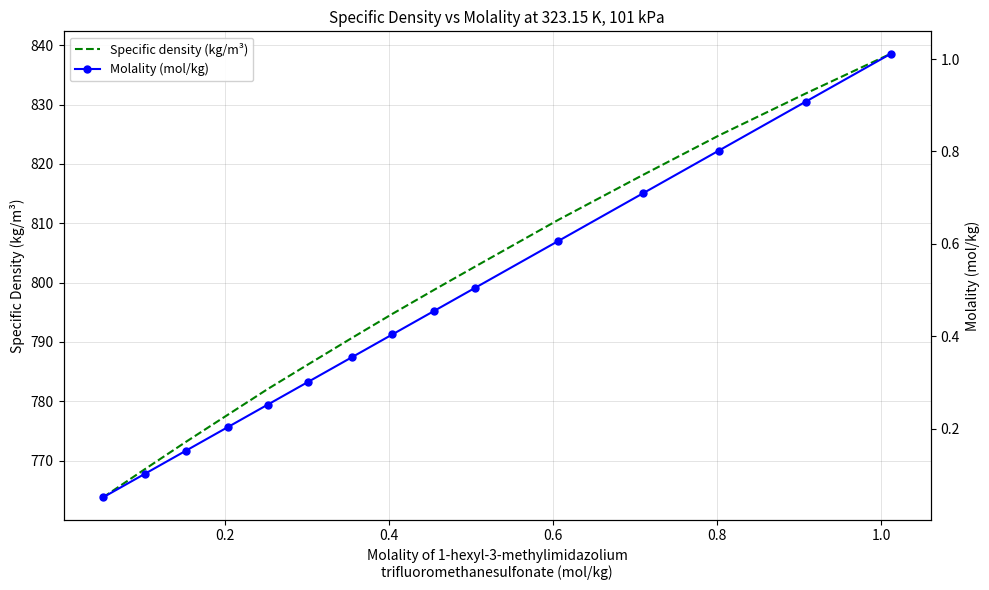

Rank the series by their average value, from lowest to highest.

Molality (mol/kg), Specific density (kg/m³)